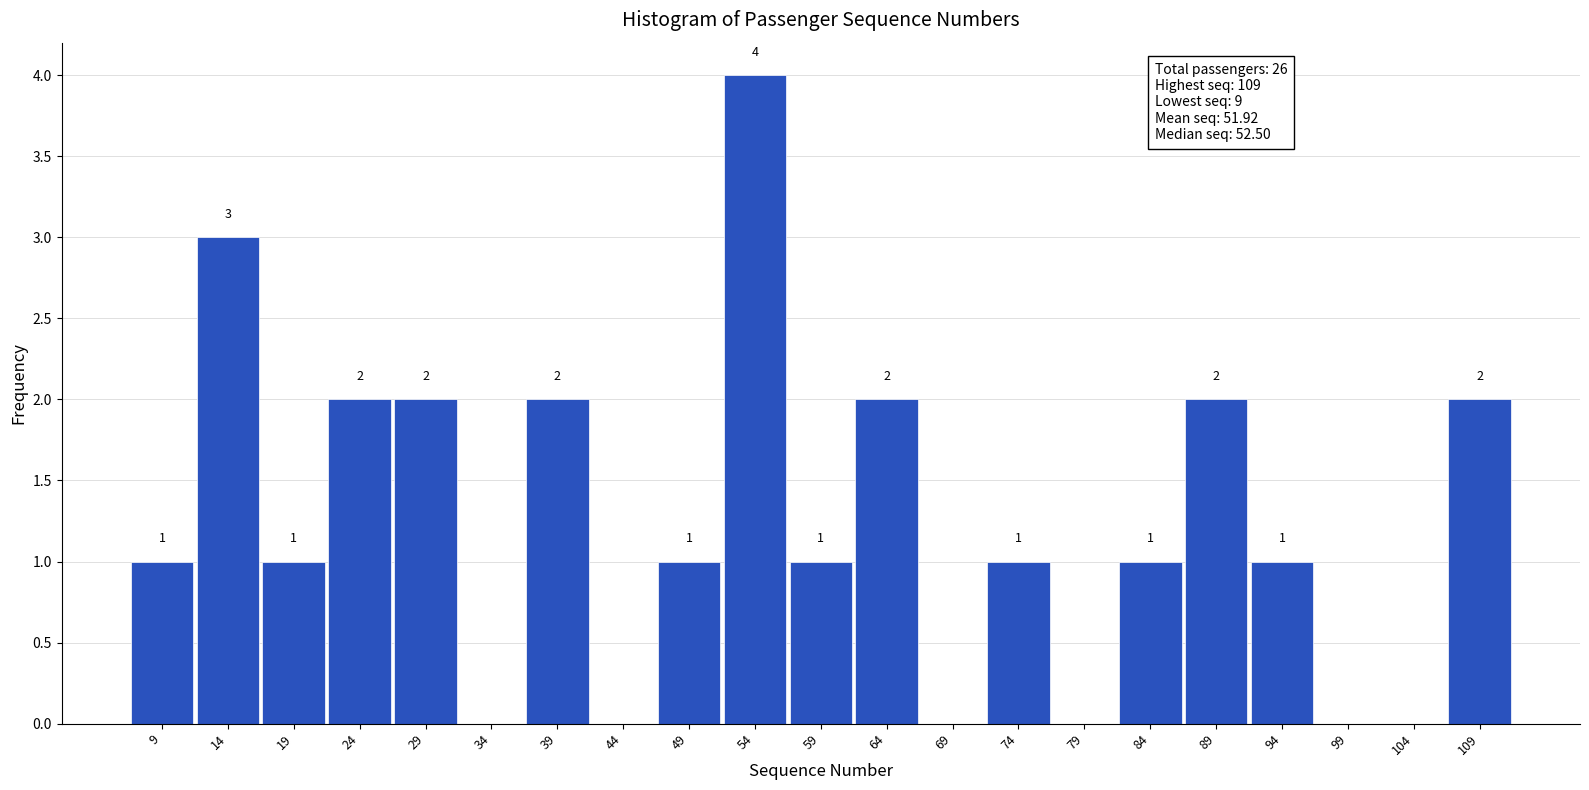

Which range on the x-axis has the tallest bar?

51.5 to 56.5